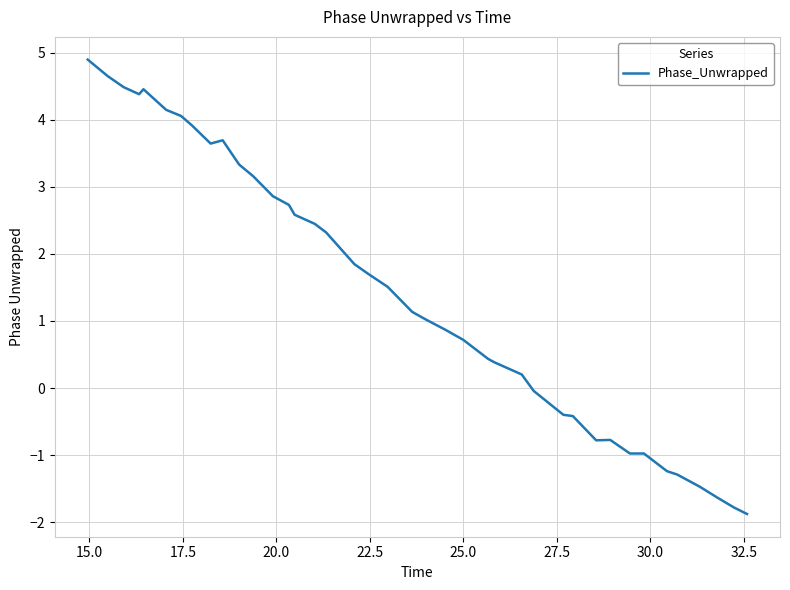

What is the difference between the maximum and minimum values?

6.8